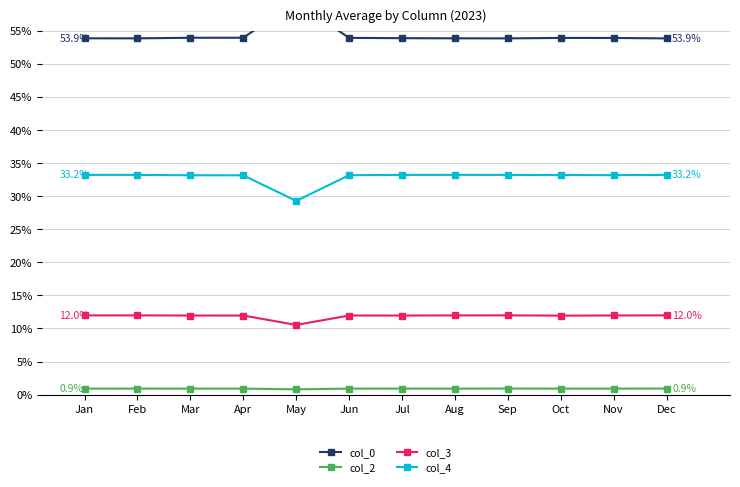

Where is the first local minimum for col_0?

Feb